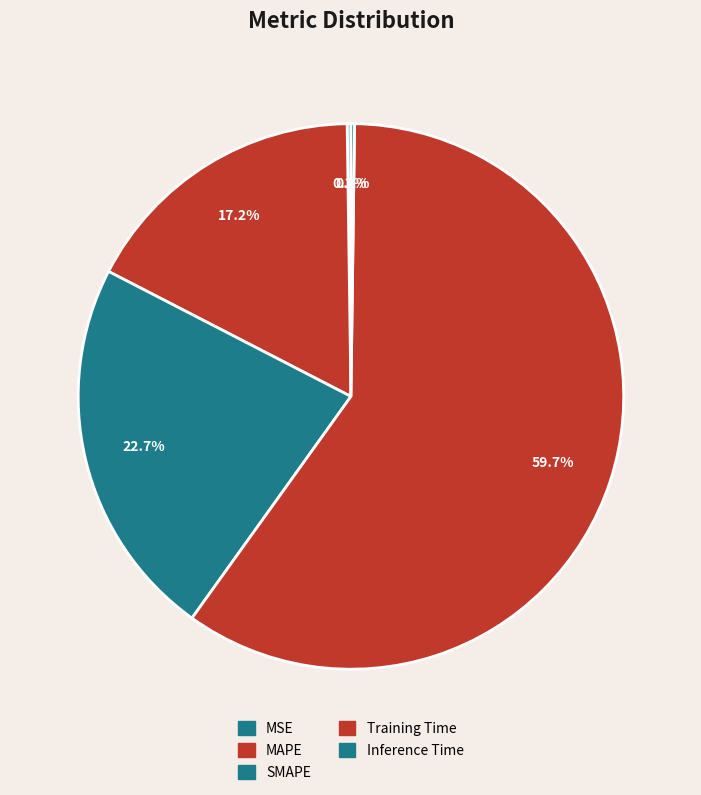

Which has a higher value, MAPE or Inference Time?

MAPE